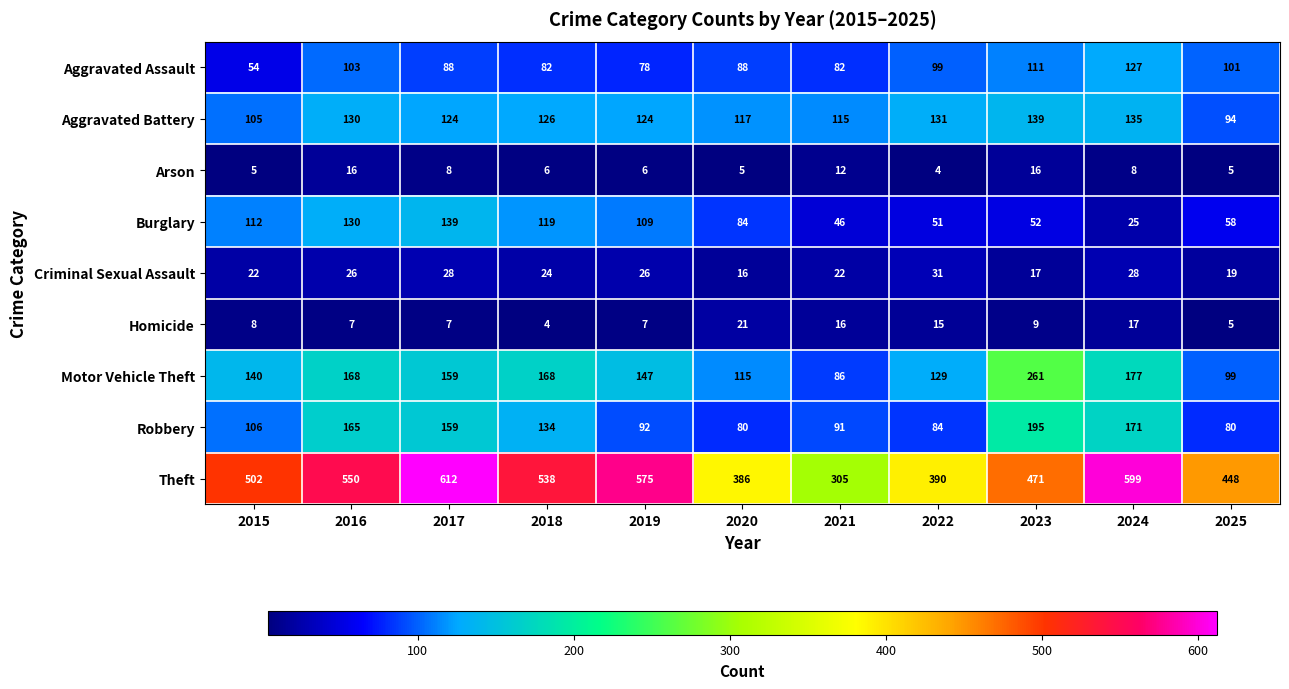

Between 2019 and 2023, which series saw the biggest shift?

Motor Vehicle Theft